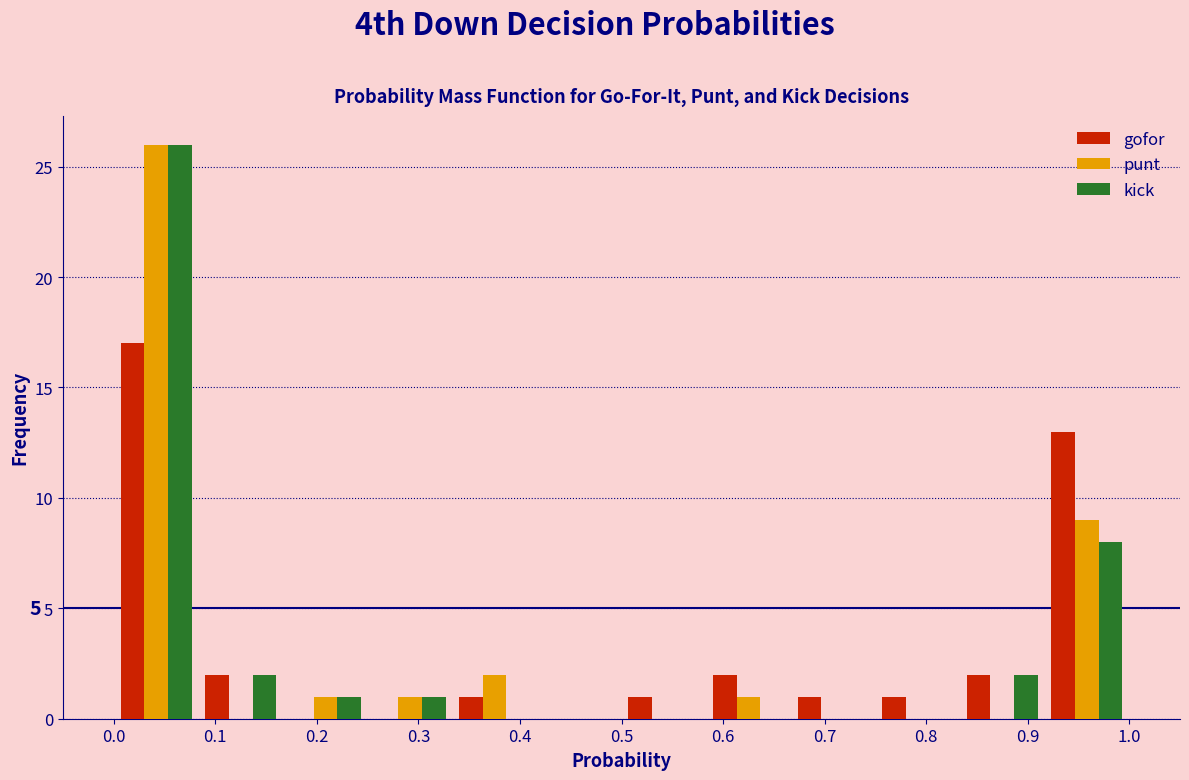

In the kick series, which range on the x-axis has the tallest bar?

0.00 to 0.08